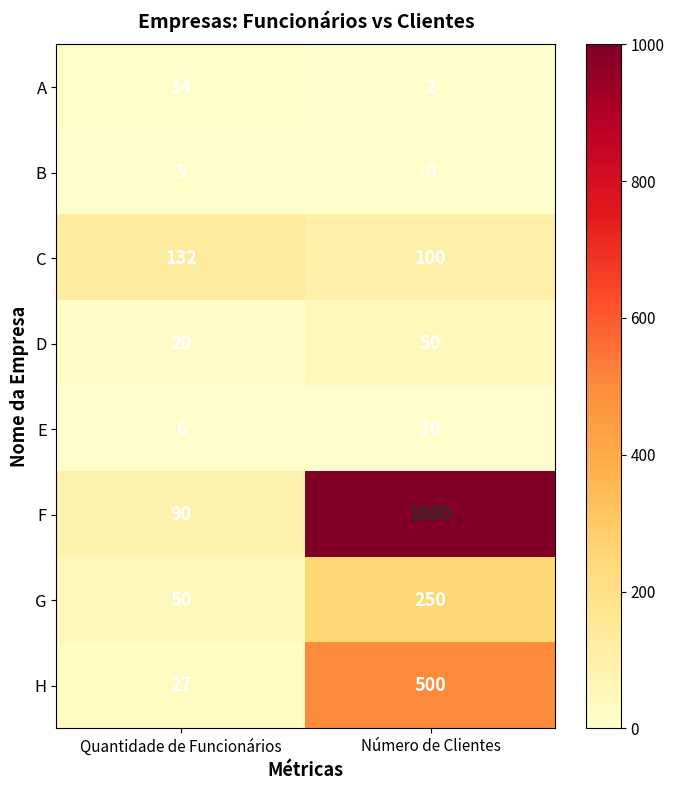

The D series shows 25 at Número de Clientes. True or false?

False